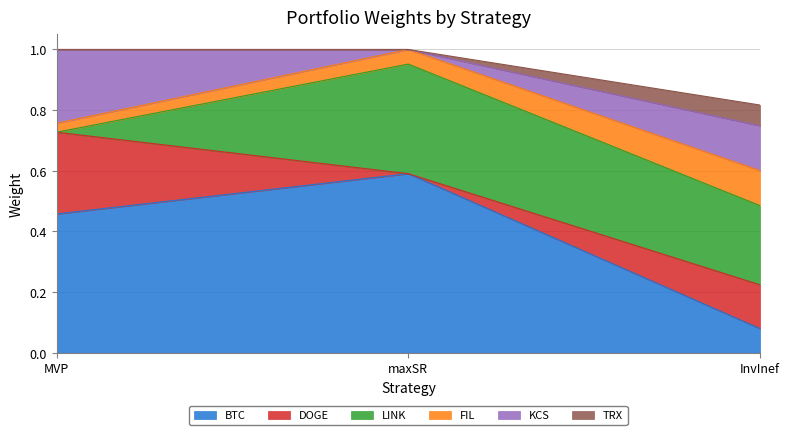

What is the maximum value for BTC?

0.6